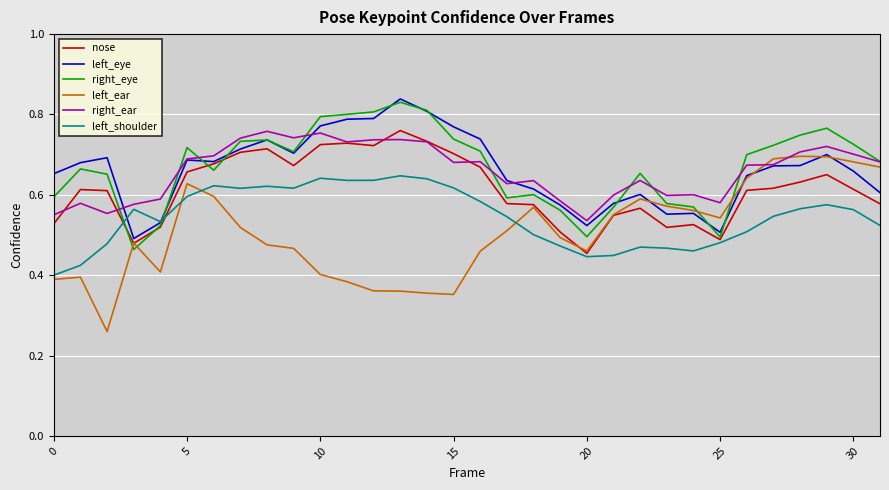

Which series has the largest range (max minus min)?

left_ear